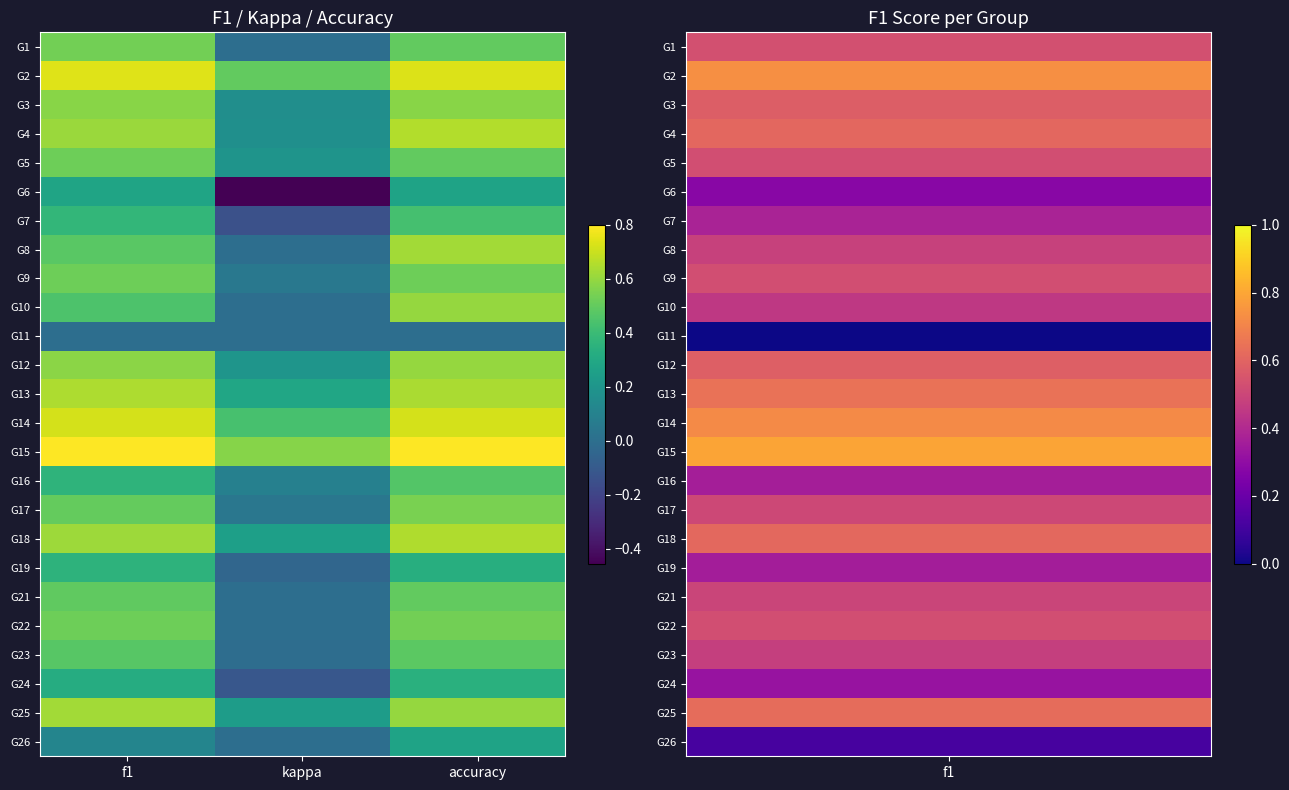

What is the smallest value displayed?

-0.5